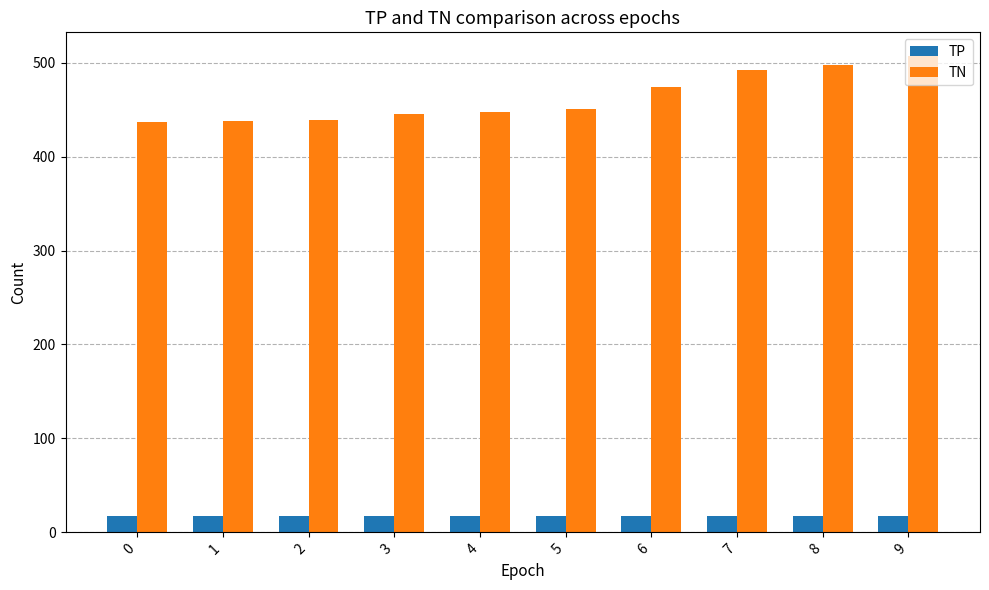

The TN series shows 445 at 3. True or false?

True